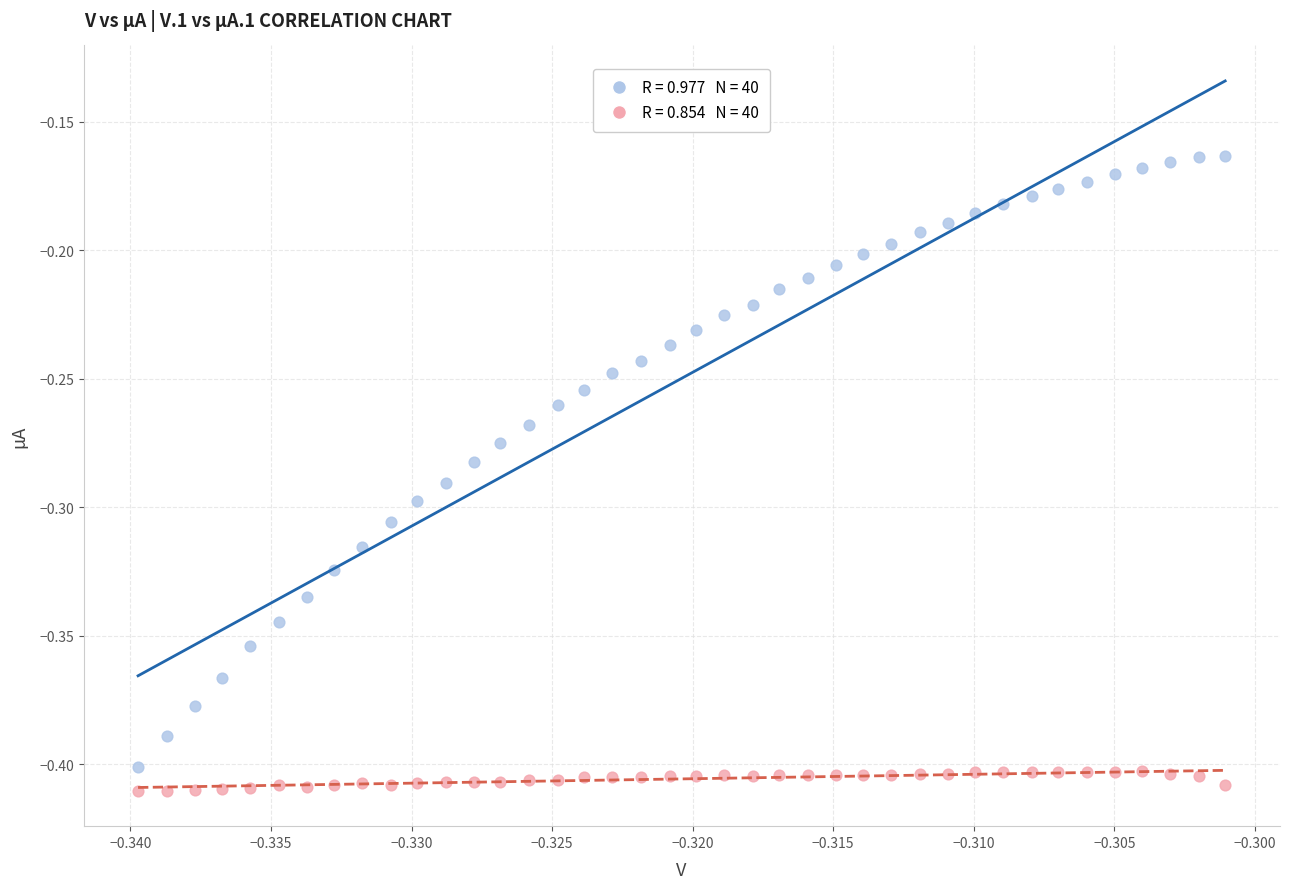

How many data points are displayed?

80